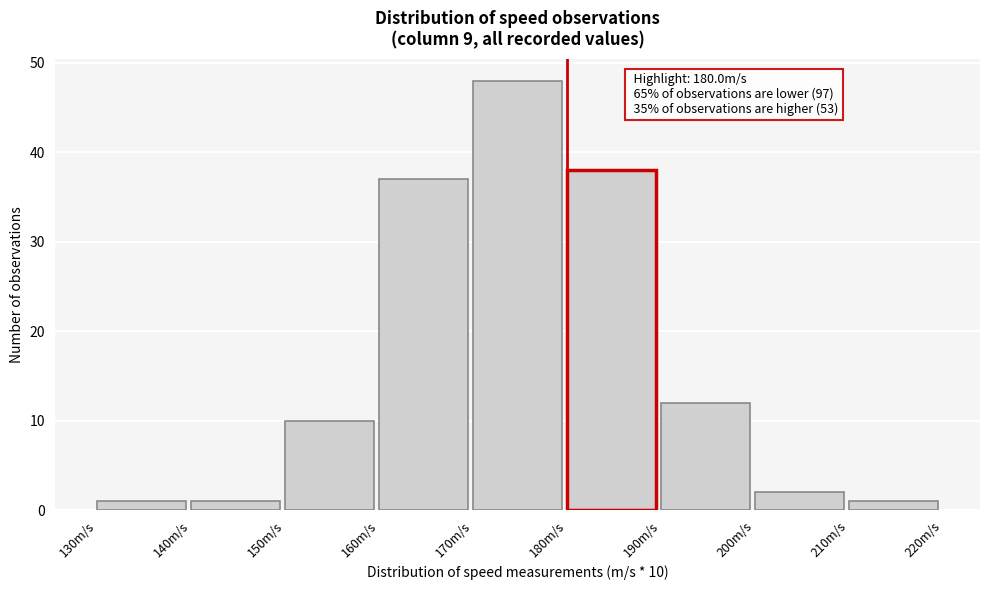

Over which range of the x-axis is the bar tallest?

170 to 180